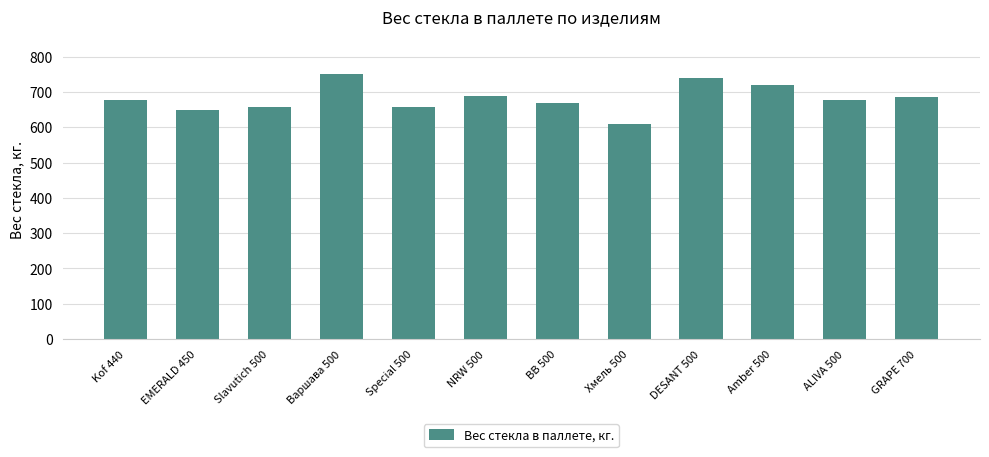

The value at GRAPE 700 is 685.0. True or false?

True